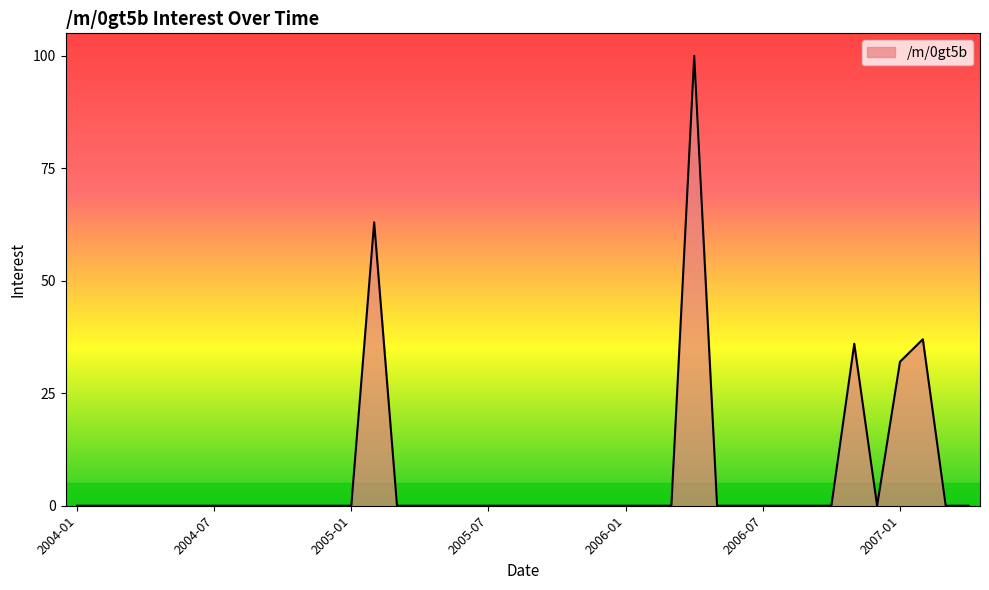

What is the difference between the maximum and minimum values?

100